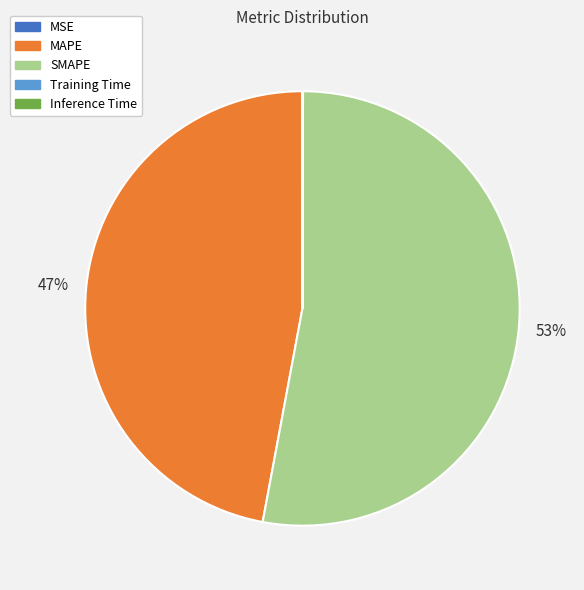

To the nearest percent, what percentage of the pie is SMAPE?

53%